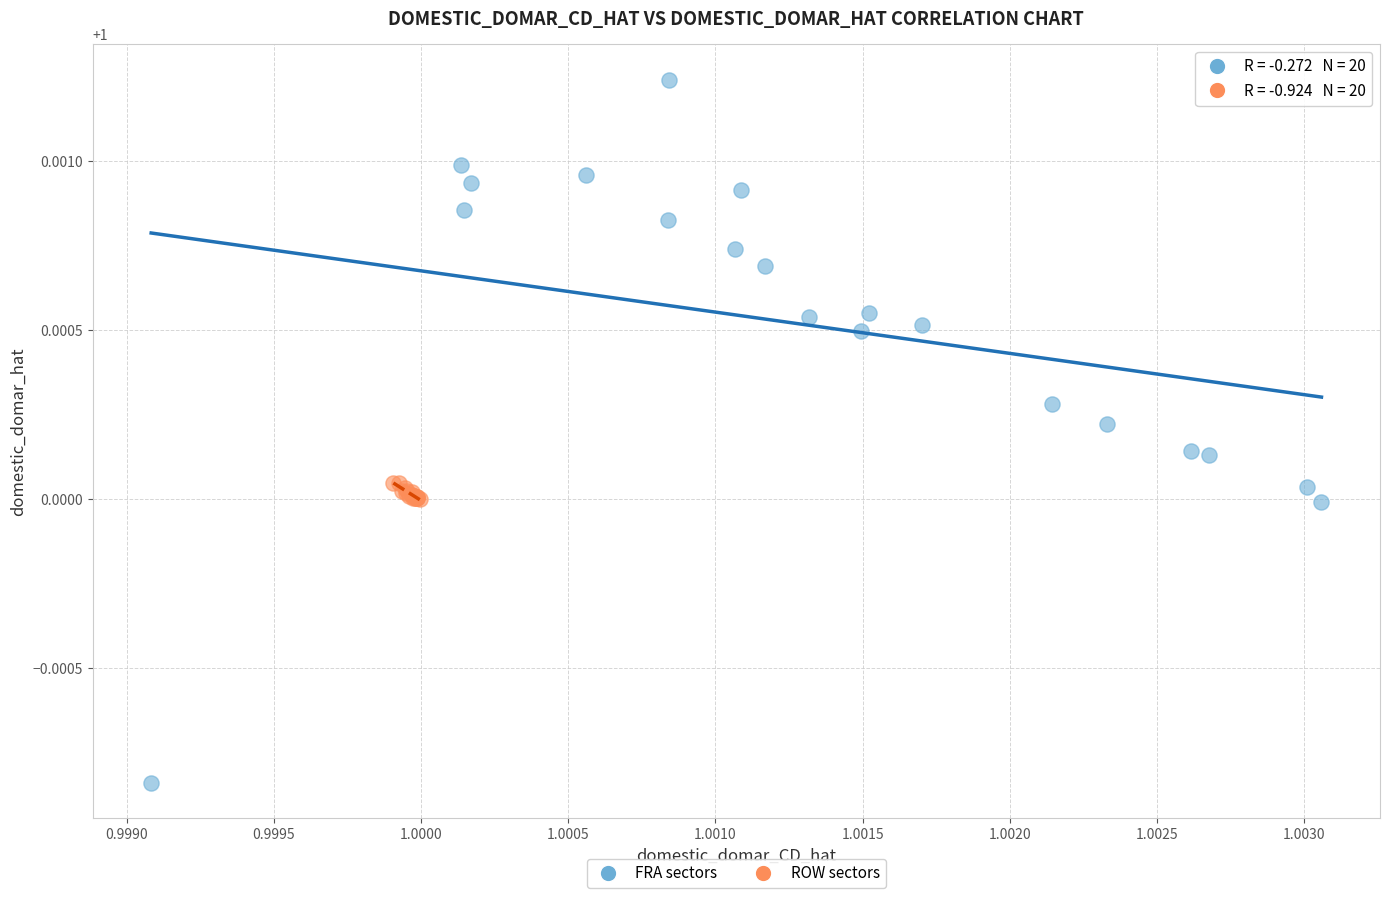

Which series contains the highest Y value?

FRA sectors